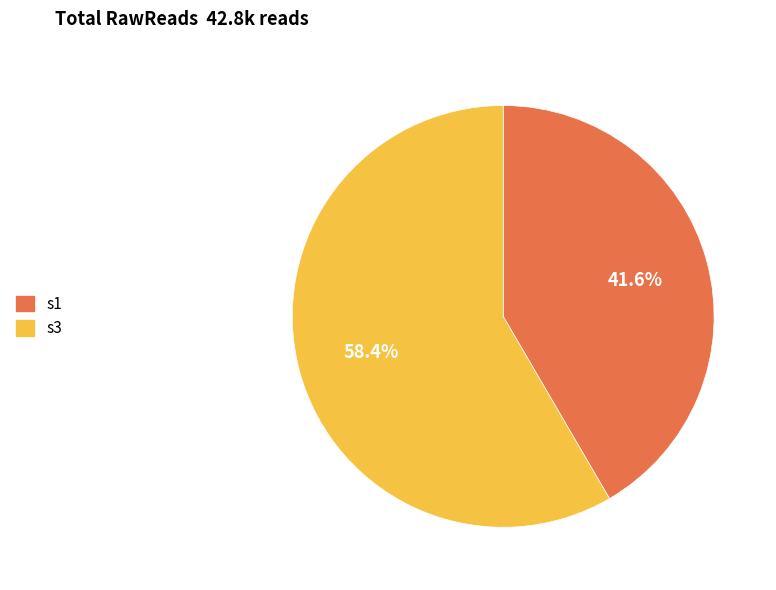

What is the largest slice in the pie chart?

s3